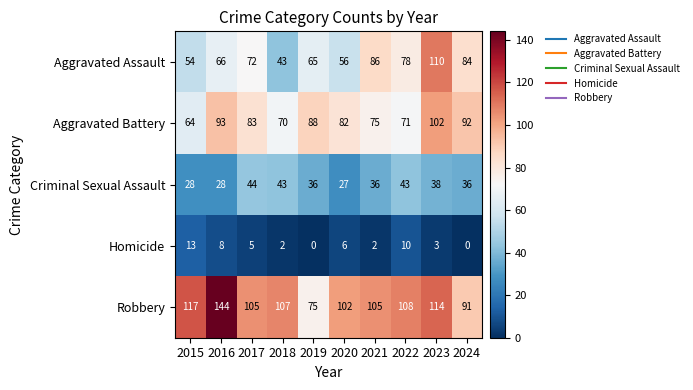

Which series changed the most between 2021 and 2024?

Aggravated Battery